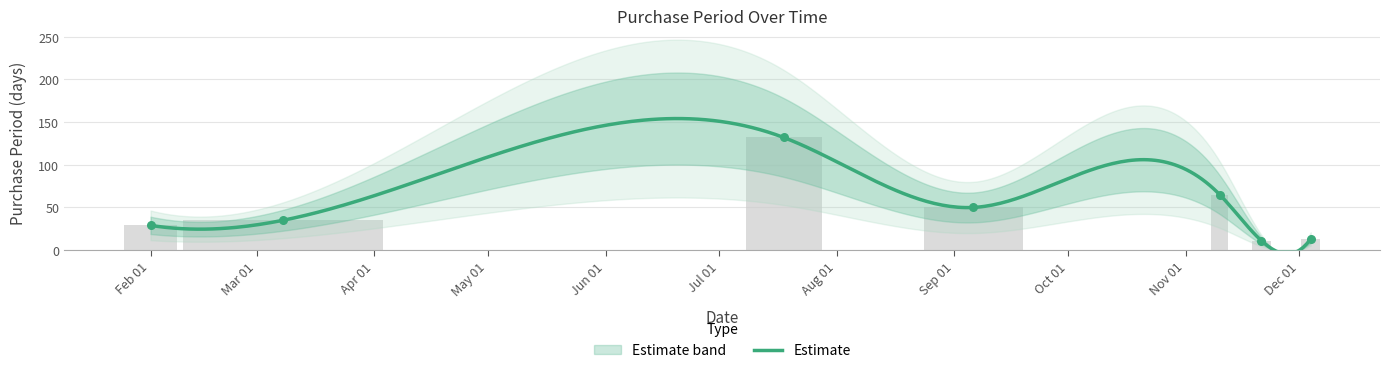

What is the change in value from 2017-02-01 to 2017-03-08?

+6